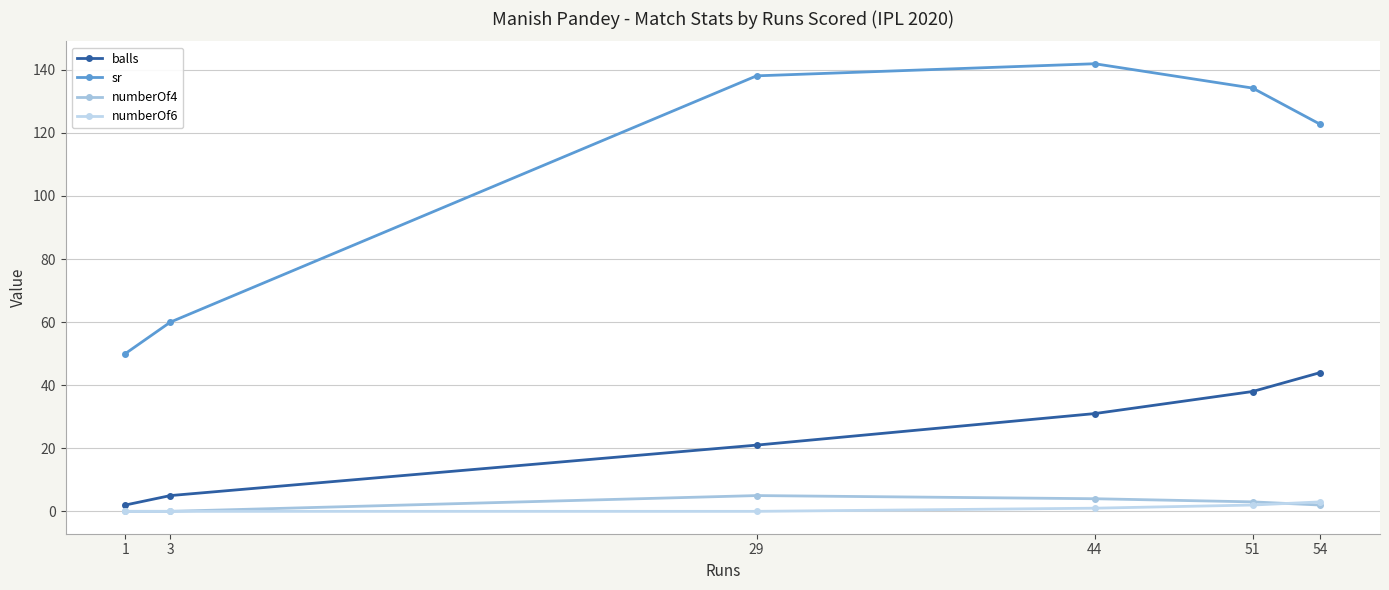

At 44, list the series in order from largest to smallest.

sr, balls, numberOf4, numberOf6